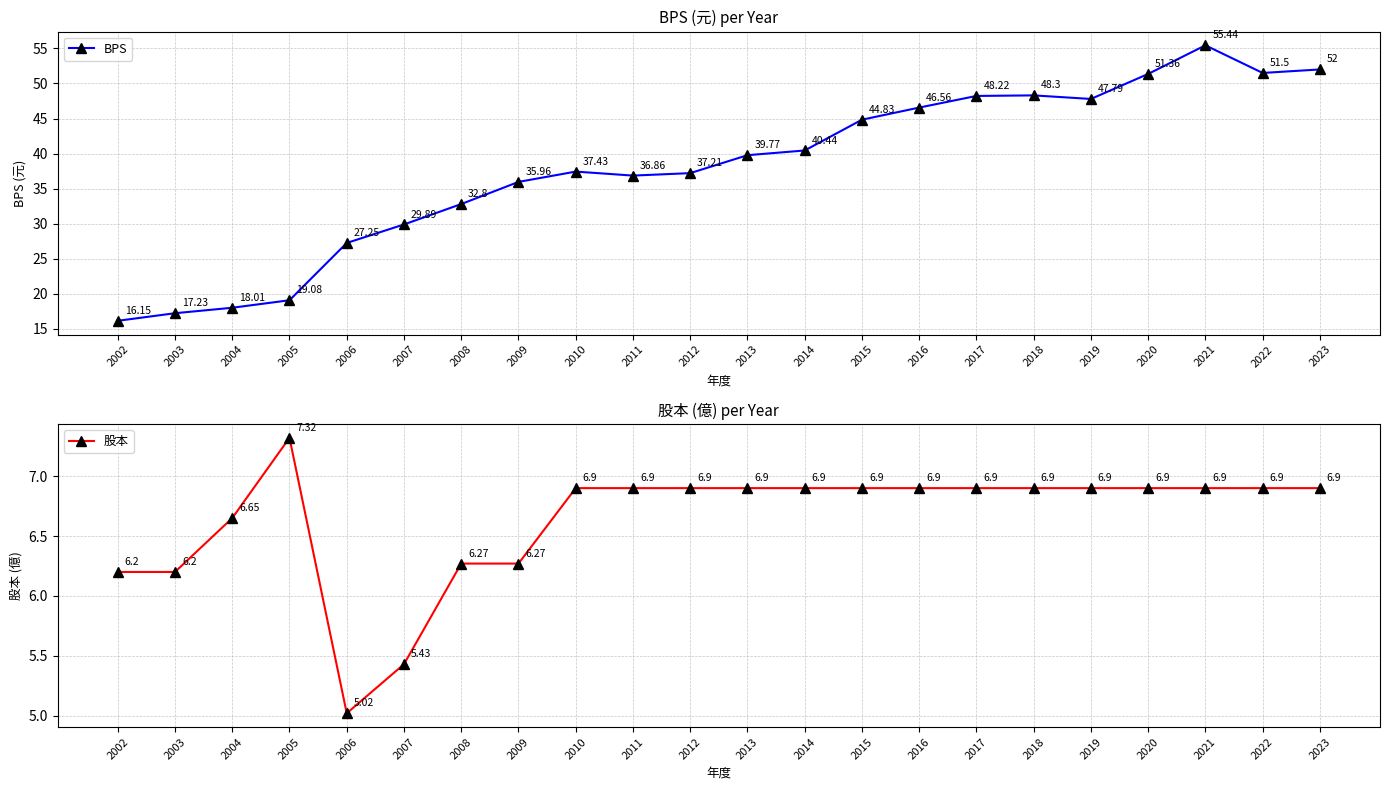

At which label does BPS first exceed 39?

2013